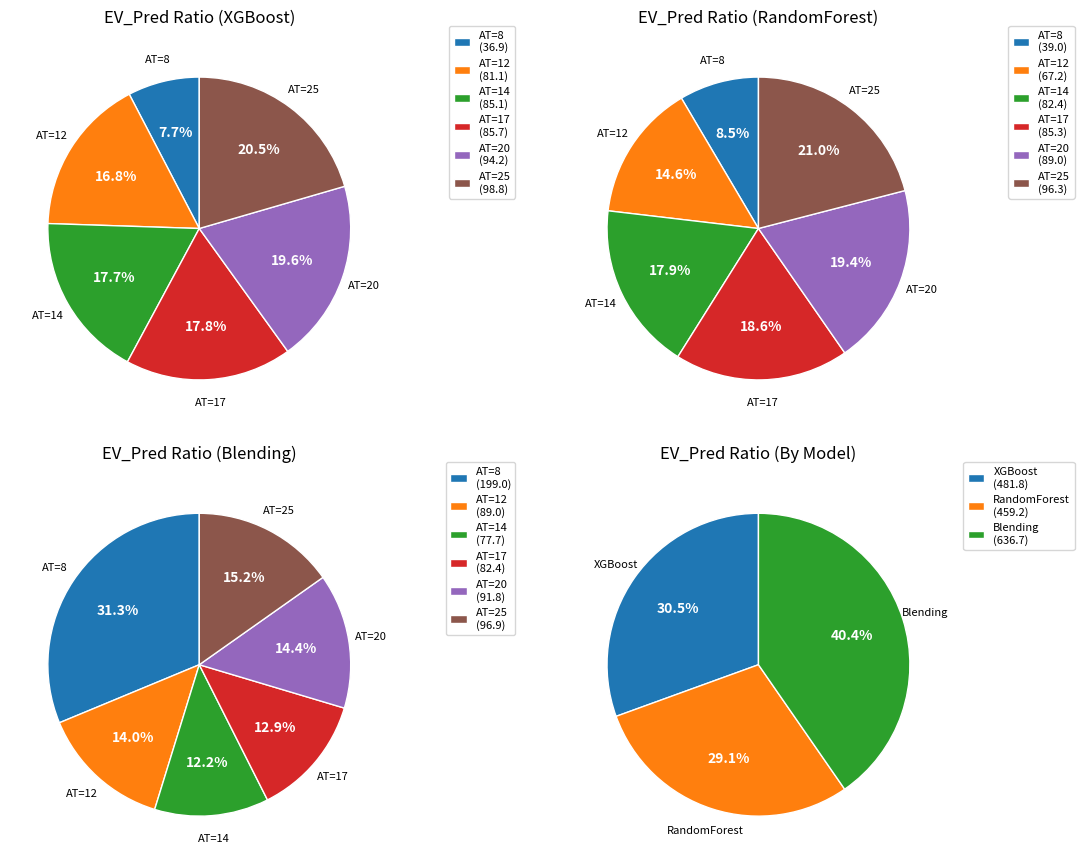

Is it true that AT=25 is 34% of the pie?

False